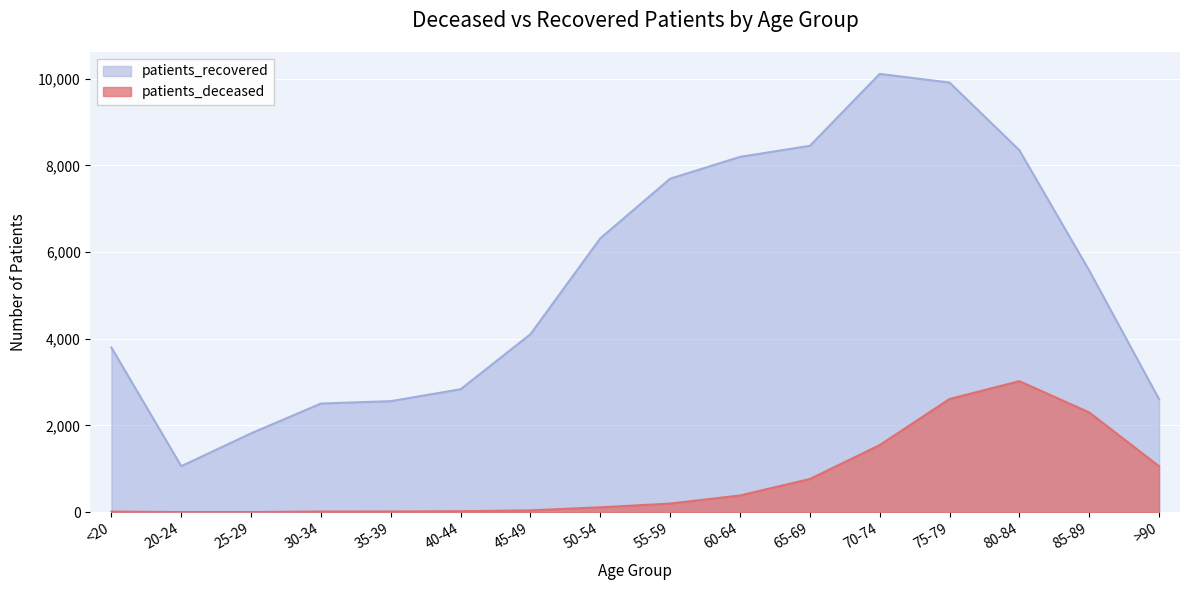

Which has a higher value, 55-59 or 70-74?

70-74